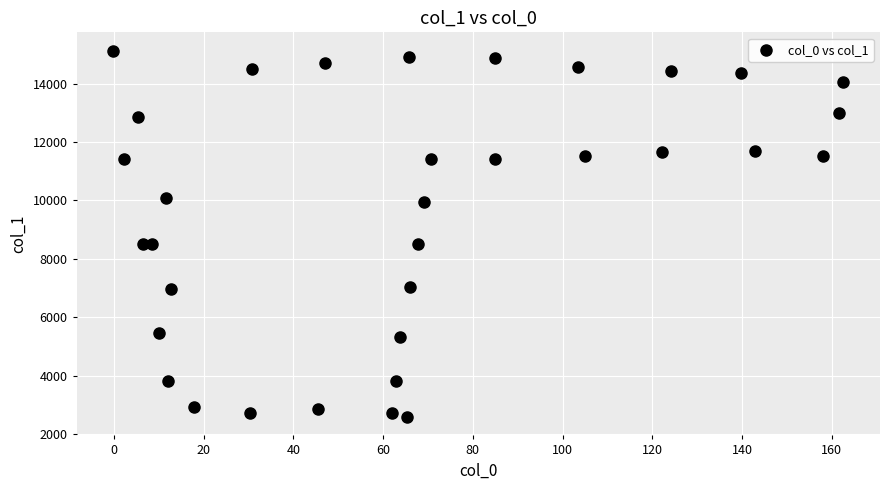

What is the range of X values (max minus min)?

162.8